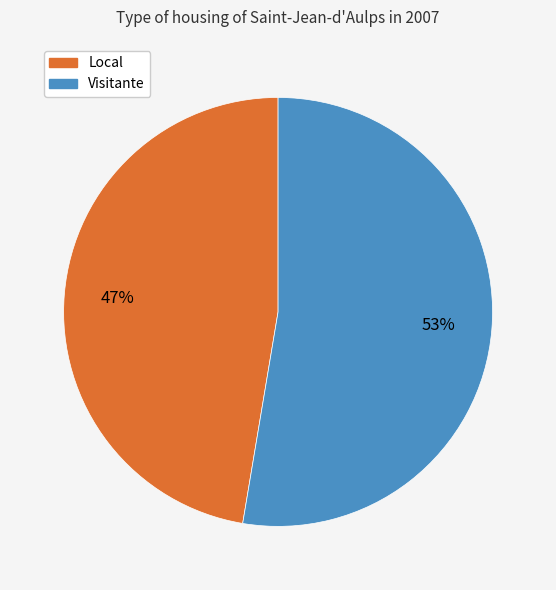

Which has a higher value, Local or Visitante?

Visitante